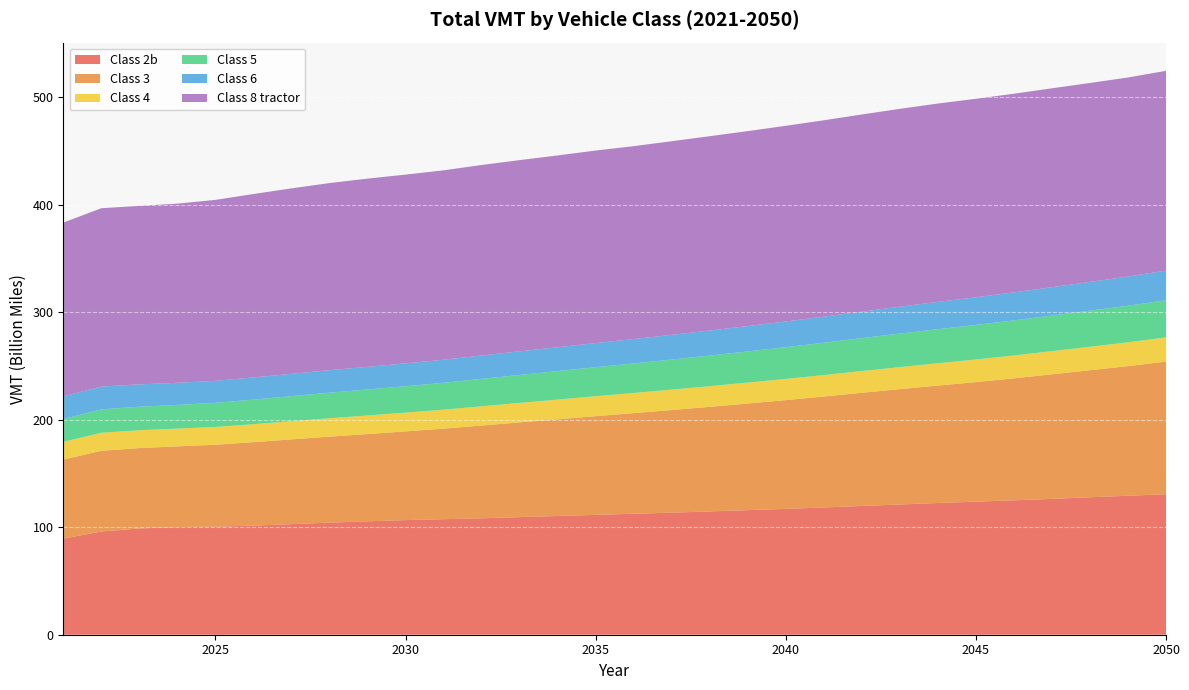

Reading left to right, transcribe all the data shown in this chart.

Class 2b: 2021=89367047258	2022=95977015103	2023=98812825093	2024=100094998262	2025=100480428369	2026=101424489851	2027=102816579379	2028=104230371474	2029=105455483885	2030=106552688626	2031=107424452369	2032=108253886031	2033=109351818811	2034=110401165432	2035=111417835072	2036=112489457631	2037=113510538094	2038=114627982591	2039=115850123693	2040=116997355307	2041=118310307563	2042=119717735523	2043=121104573397	2044=122464947899	2045=123740973616	2046=124960976971	2047=126310356730	2048=127802964994	2049=129218124555	2050=130641797616
Class 3: 2021=73491209528	2022=75058850216	2023=74732068170	2024=75056362035	2025=76161660589	2026=77621935152	2027=78824143867	2028=79954302377	2029=81126438449	2030=82515567903	2031=84225810466	2032=86247875384	2033=88082187836	2034=89903375495	2035=91787951690	2036=93531581020	2037=95407949582	2038=97274880077	2039=99140713889	2040=101139003489	2041=103182906147	2042=105260424586	2043=107264271525	2044=109199497978	2045=111173512067	2046=113428118479	2047=115822941164	2048=118129175965	2049=120538638987	2050=123324758518
Class 4: 2021=16520378018	2022=16751666086	2023=16583323470	2024=16511942220	2025=16557685158	2026=16722257362	2027=16890767928	2028=17088339593	2029=17262556084	2030=17432091594	2031=17617008402	2032=17882334217	2033=18106774449	2034=18331013863	2035=18560956767	2036=18749578162	2037=18987088573	2038=19201495496	2039=19451992116	2040=19687038560	2041=19940664954	2042=20197916946	2043=20476181735	2044=20750239584	2045=21001444423	2046=21268081895	2047=21550455521	2048=21826740426	2049=22125466912	2050=22481978241
Class 5: 2021=21162307201	2022=21781207474	2023=21876699449	2024=22056979412	2025=22392723421	2026=22851304902	2027=23305101083	2028=23762269052	2029=24185218020	2030=24574021166	2031=24995315890	2032=25529946187	2033=26015867346	2034=26490974044	2035=26992049079	2036=27460097467	2037=27971500229	2038=28471880452	2039=28978023799	2040=29522217276	2041=30073875231	2042=30625810228	2043=31170182519	2044=31688762523	2045=32144738176	2046=32604537868	2047=33083331053	2048=33547439679	2049=34027519884	2050=34590984593
Class 6: 2021=21091781567	2022=21163519149	2023=20772978430	2024=20535995156	2025=20494574836	2026=20605713318	2027=20747433204	2028=20918246976	2029=21075140453	2030=21225094027	2031=21427203499	2032=21712001880	2033=21953688763	2034=22184783429	2035=22444269251	2036=22685029916	2037=22981952520	2038=23270038111	2039=23576479434	2040=23913899486	2041=24248677947	2042=24609875997	2043=24984865263	2044=25353501920	2045=25688496716	2046=26038608940	2047=26399908478	2048=26753625869	2049=27126461958	2050=27570635908
Class 8 tractor: 2021=161513165543	2022=165833835900	2023=165951663770	2024=166563777972	2025=168228600747	2026=170541530605	2027=172436733111	2028=173990397454	2029=174970123218	2030=175504947152	2031=176099617242	2032=177122838114	2033=177771998793	2034=178326561102	2035=178984032831	2036=179352976607	2037=179997996228	2038=180679173597	2039=181251099851	2040=181920428178	2041=182564055297	2042=183310418623	2043=183965134659	2044=184426295534	2045=184571475281	2046=184729680953	2047=184895589065	2048=184945638188	2049=185089970625	2050=185700776885